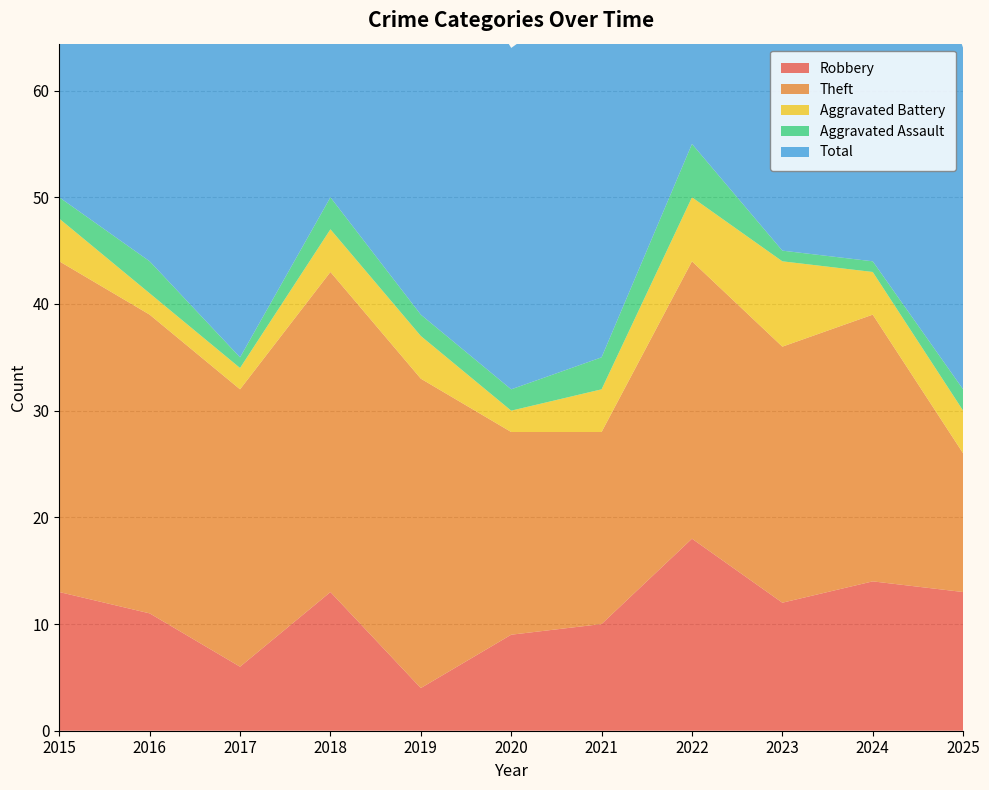

Reading left to right, list all the values displayed in this chart.

Robbery: 13	11	6	13	4	9	10	18	12	14	13
Theft: 31	28	26	30	29	19	18	26	24	25	13
Aggravated Battery: 4	2	2	4	4	2	4	6	8	4	4
Aggravated Assault: 2	3	1	3	2	2	3	5	1	1	2
Total: 50	44	37	50	39	32	35	56	47	44	32